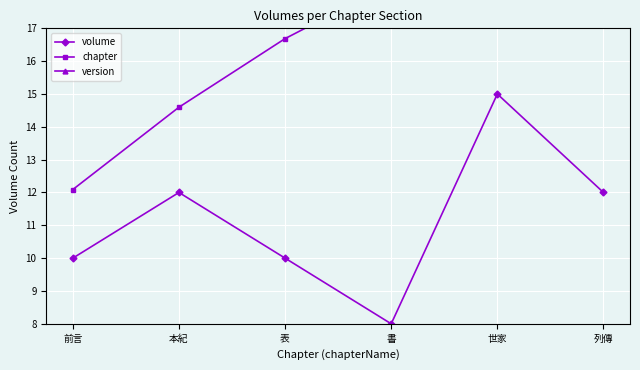

In volume, how many points are lower than both neighbors (excluding endpoints)?

1